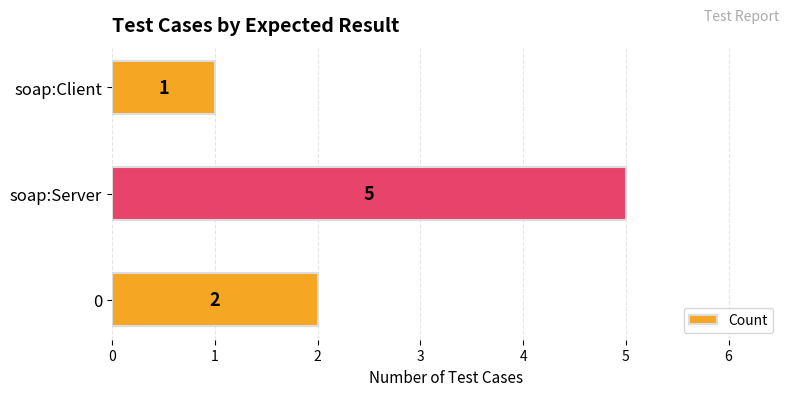

Reading bottom to top, extract all data points from this chart.

0=2	soap:Server=5	soap:Client=1